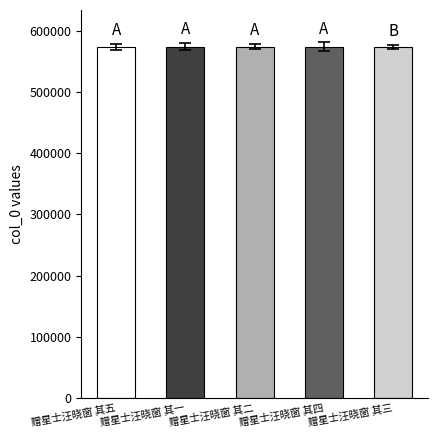

What is the label of the 3rd bar from the right?

赠星士汪晓窗 其二